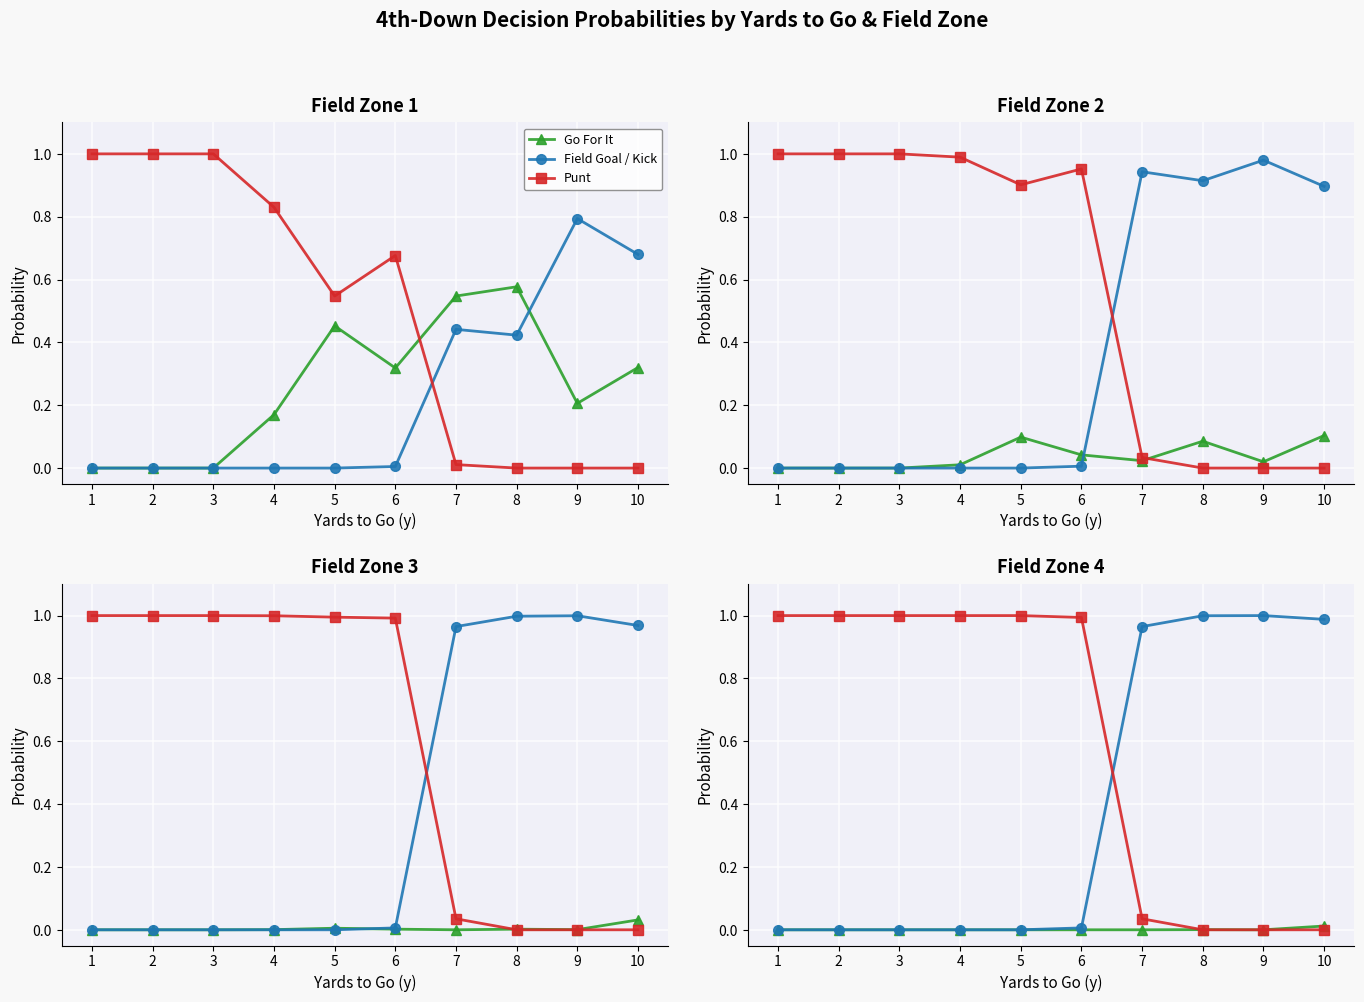

What is the maximum value shown in the chart?

1.0